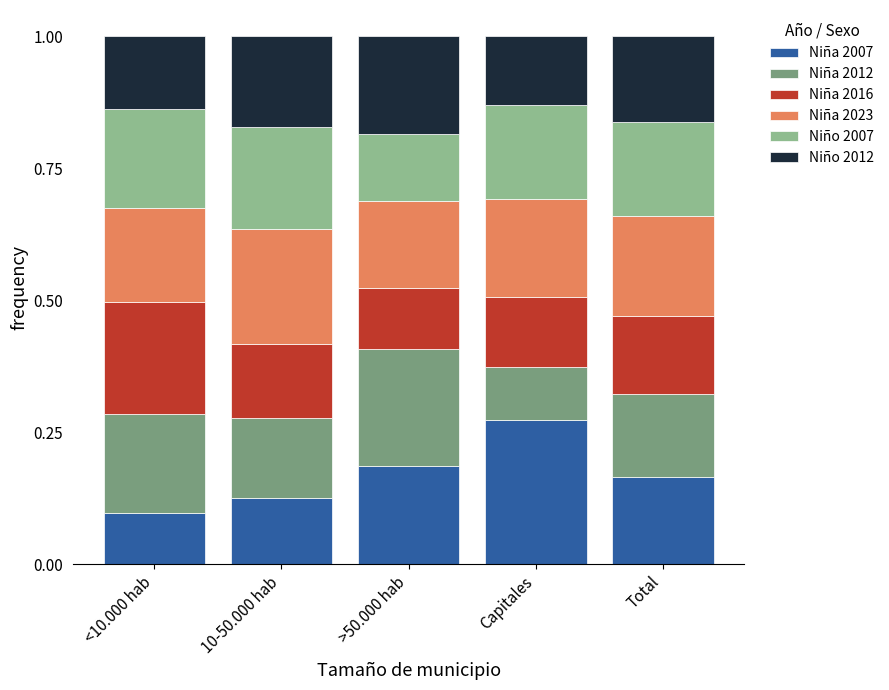

What is the total value across all series at Total?

1.0